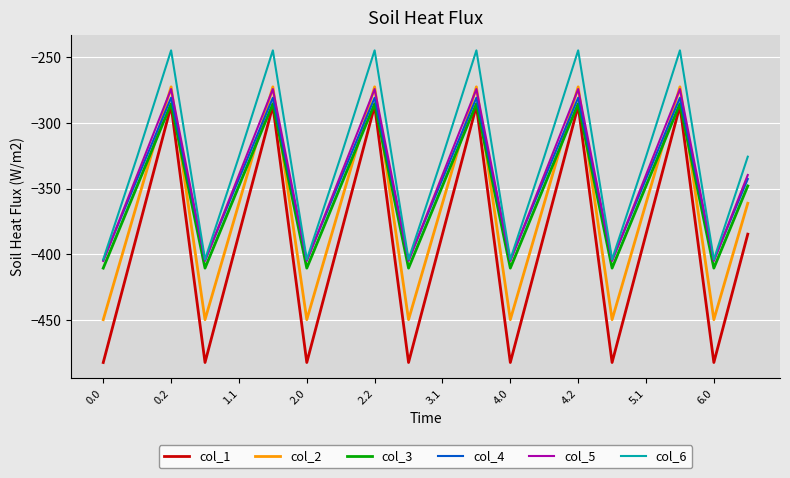

What is the minimum value for col_1?

-482.0